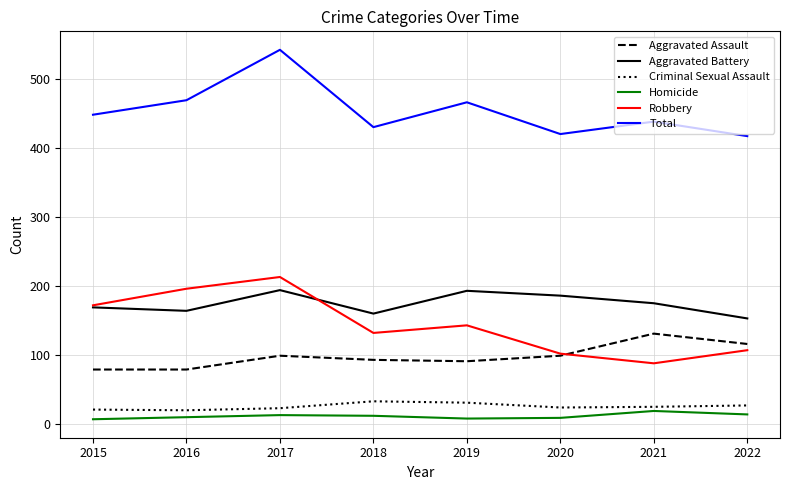

What is the total value across all series at 2018?

860